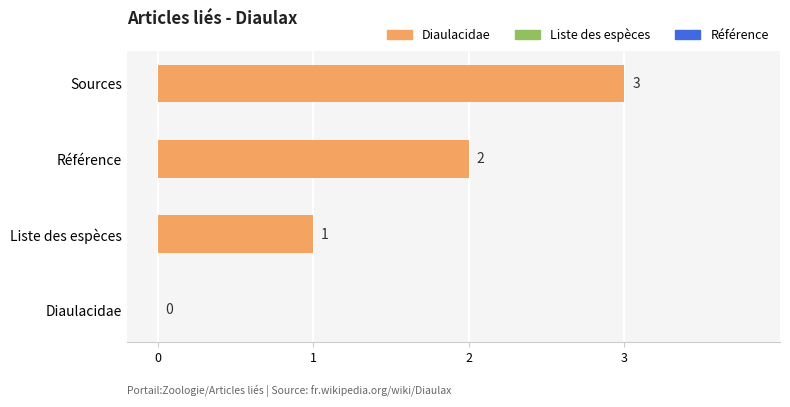

The value at Liste des espèces is 0. True or false?

False